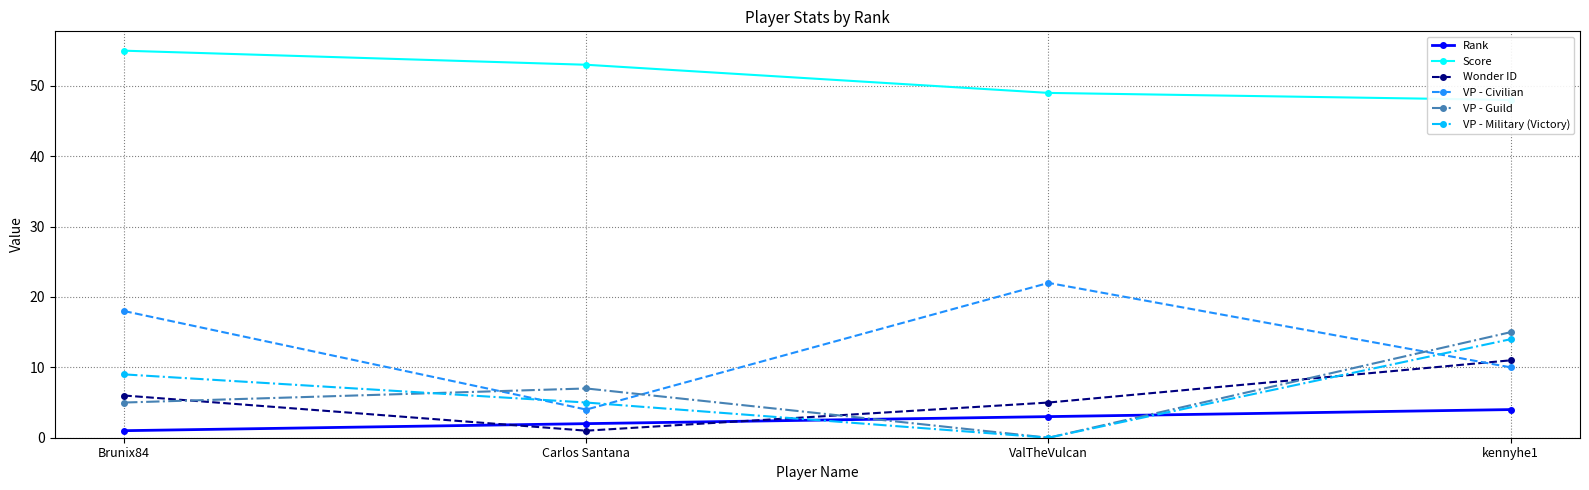

What is the difference between the highest and lowest values at ValTheVulcan?

49